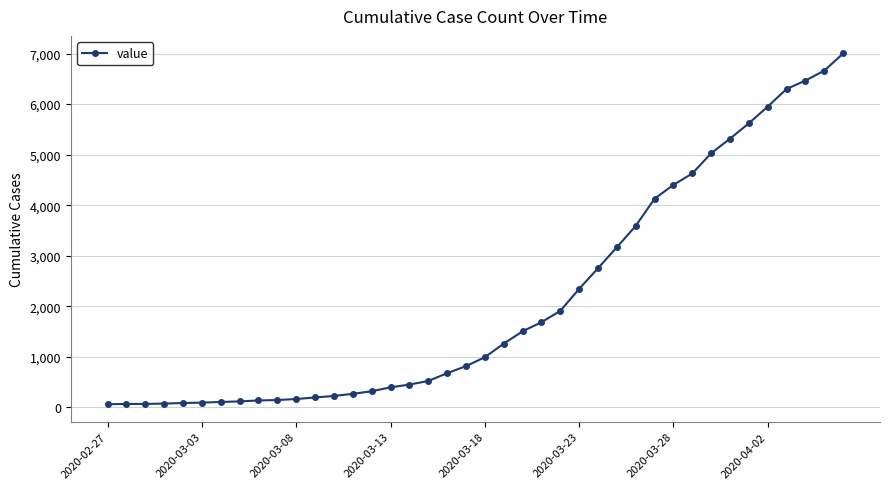

What is the greatest value displayed?

7003